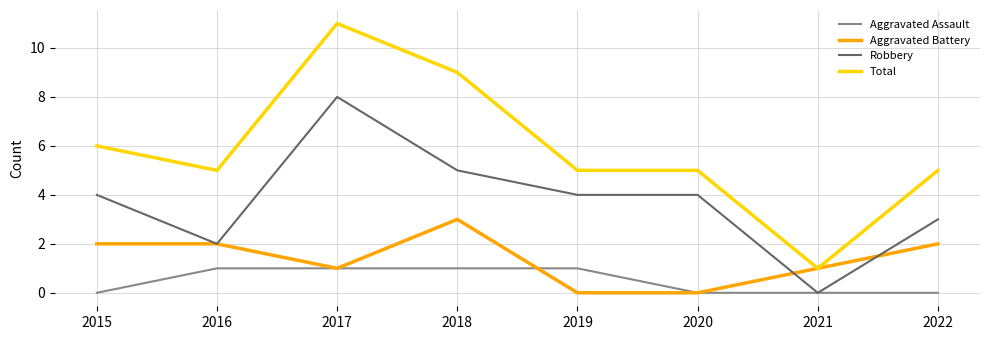

Which series has the largest range (max minus min)?

Total